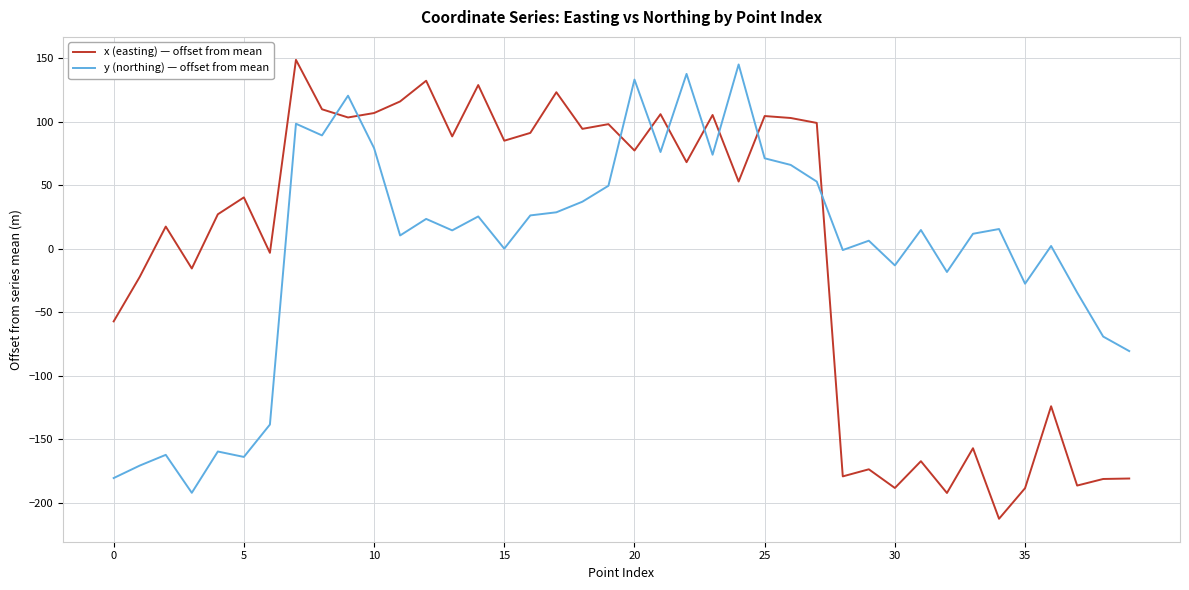

Which series ends up on top after the final intersection of x (easting) — offset from mean and y (northing) — offset from mean?

y (northing) — offset from mean